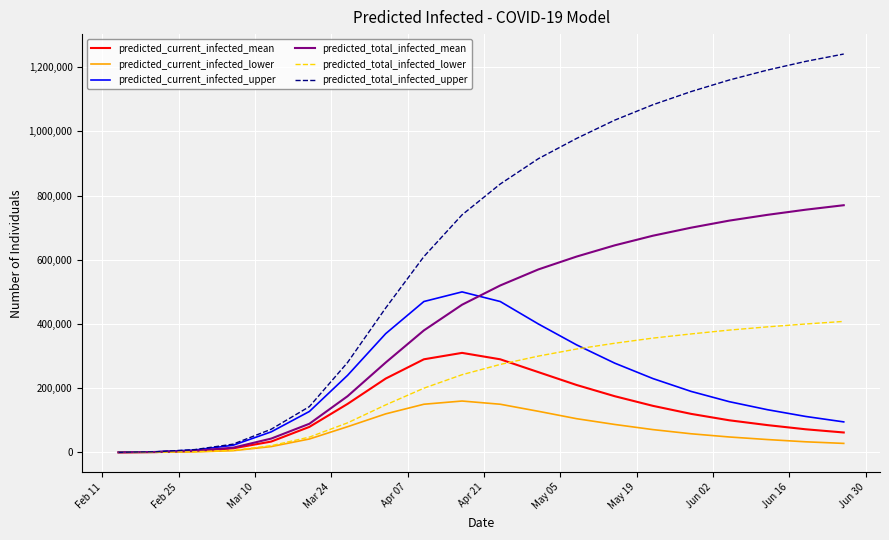

What is the sum of all predicted_current_infected_lower values?

1325168